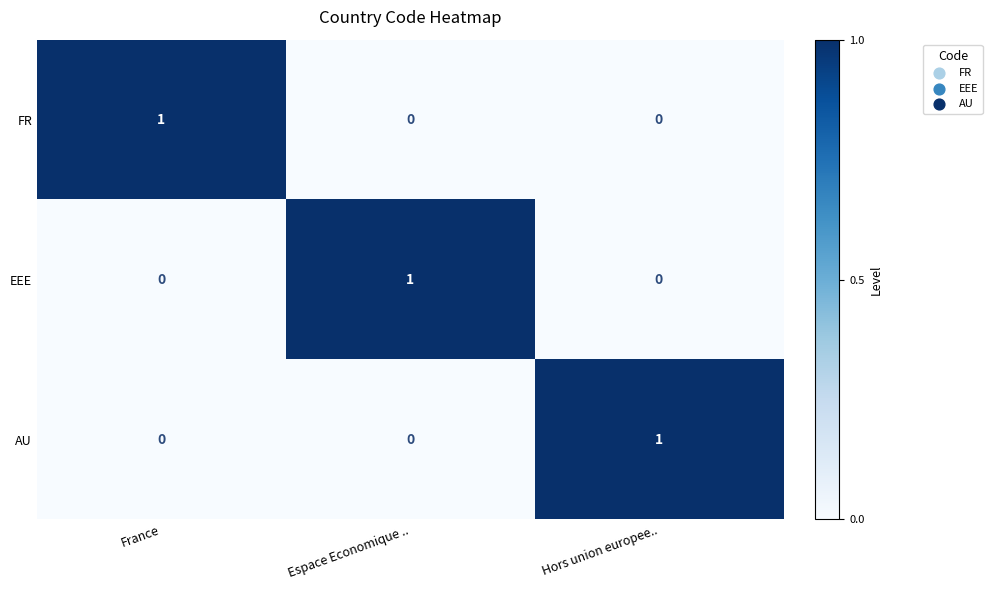

How many EEE values are between 0 and 1?

3